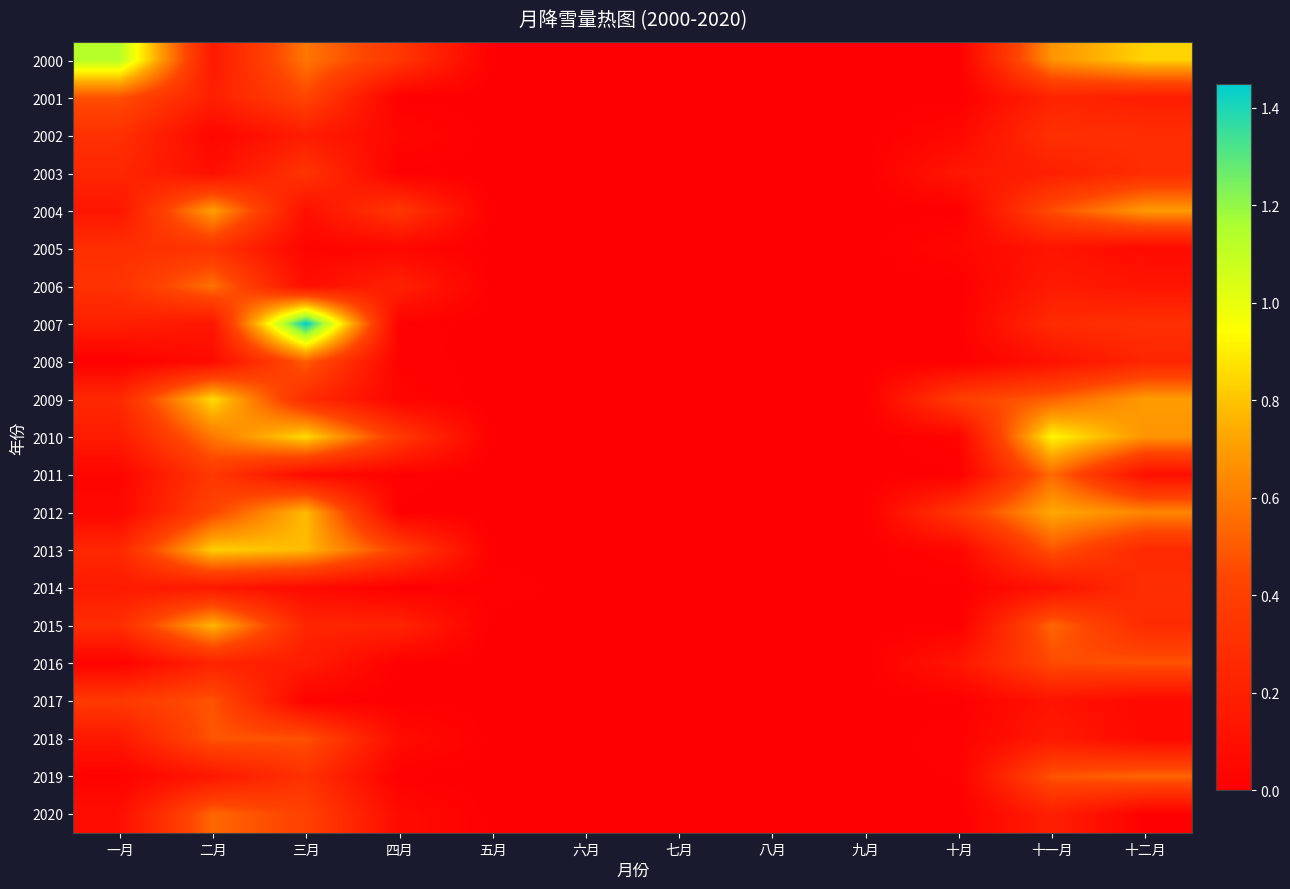

At which category does the chart reach its peak across all series?

三月